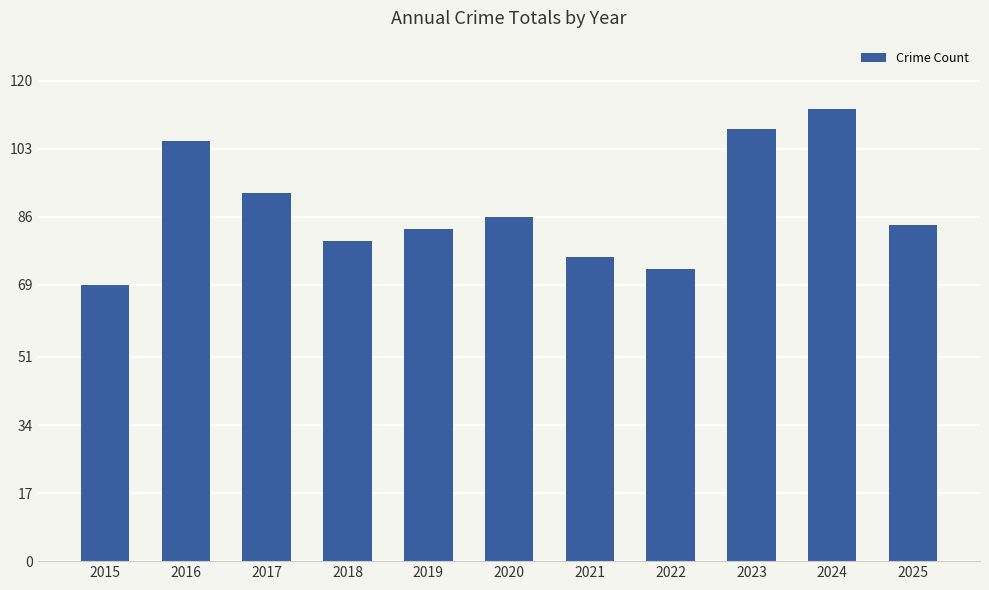

What is the approximate value at 2023, to the nearest 10?

110